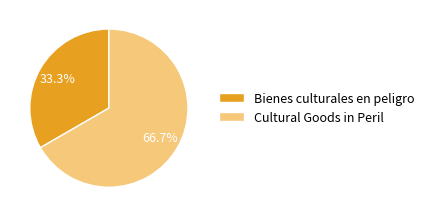

What portion of the pie excludes Cultural Goods in Peril?

33.3%